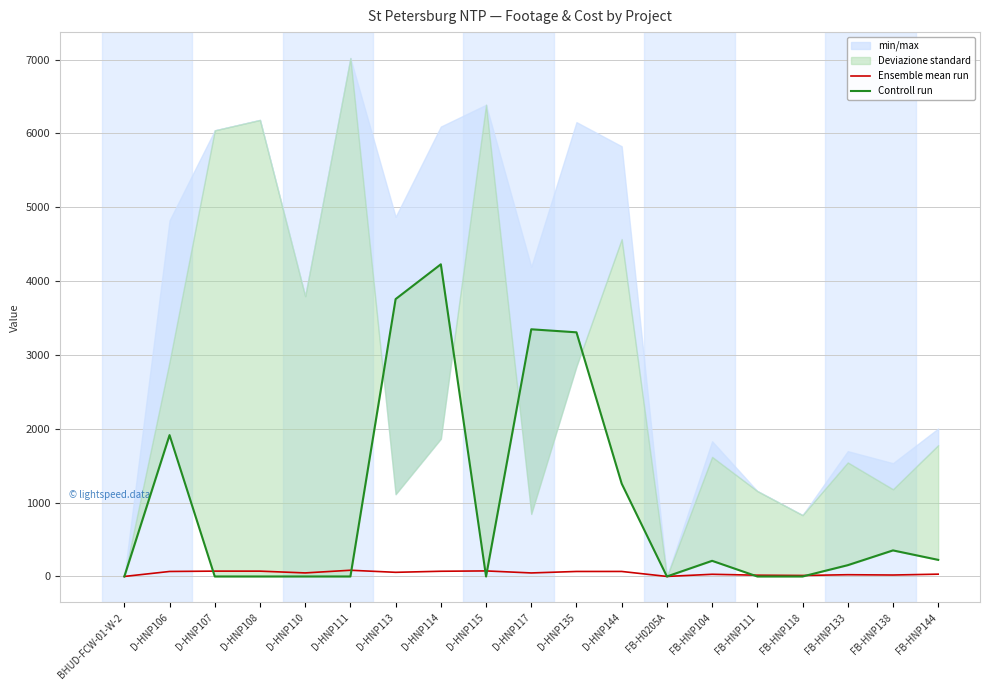

True or false: Ensemble mean run has more than 0 points higher than both neighbors.

True